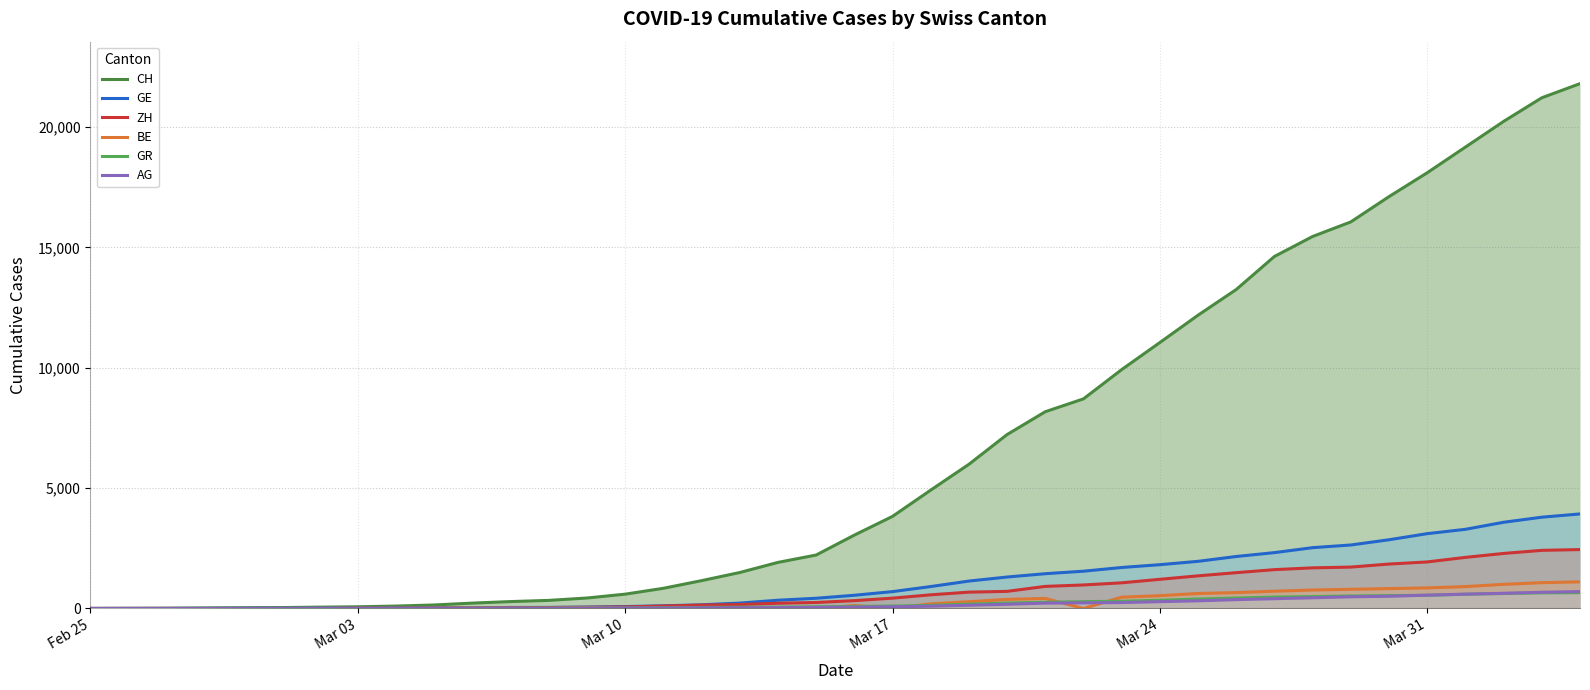

How many distinct data groups are displayed?

6